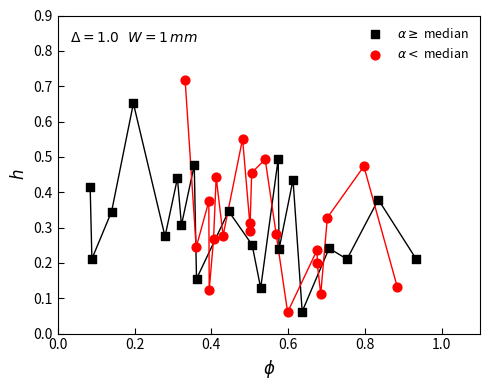

What are all the series names shown in the legend?

$\alpha \geq$ median, $\alpha <$ median